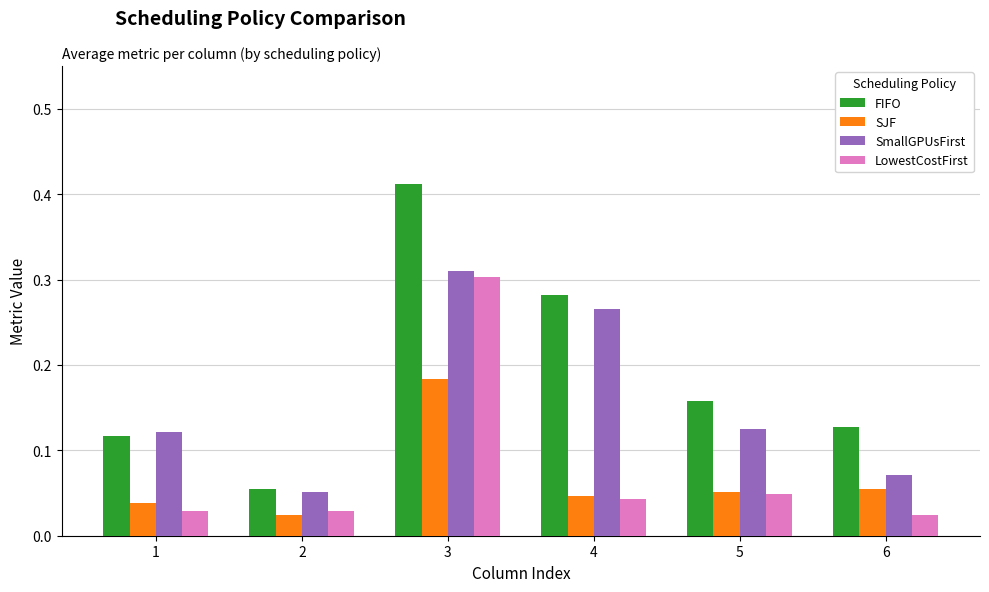

At which category does the chart reach its peak across all series?

3